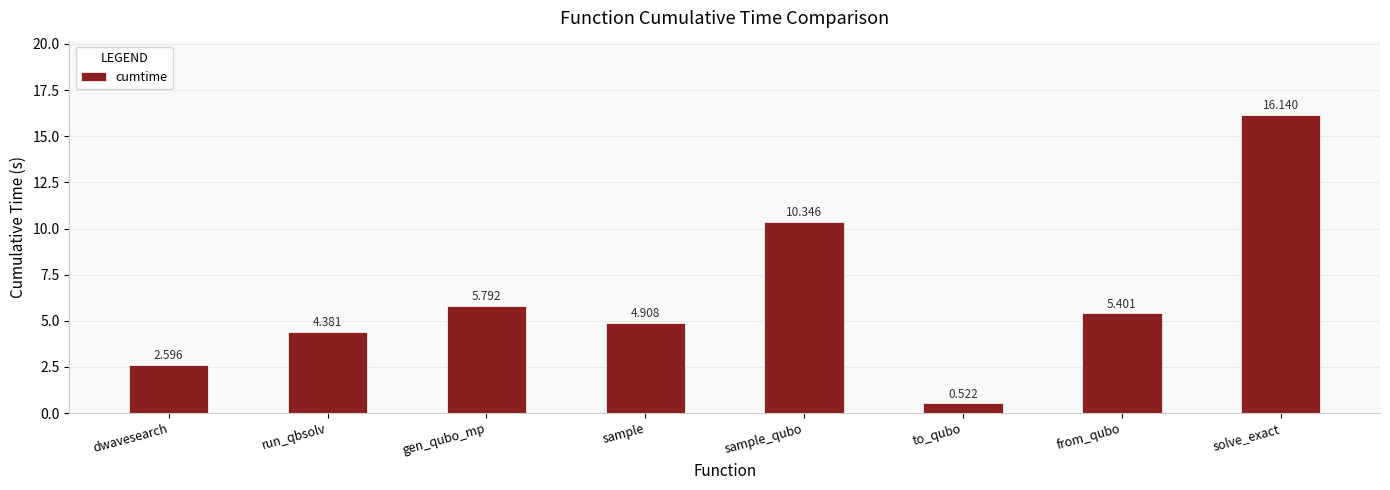

What is the change in value from dwavesearch to solve_exact?

+13.5